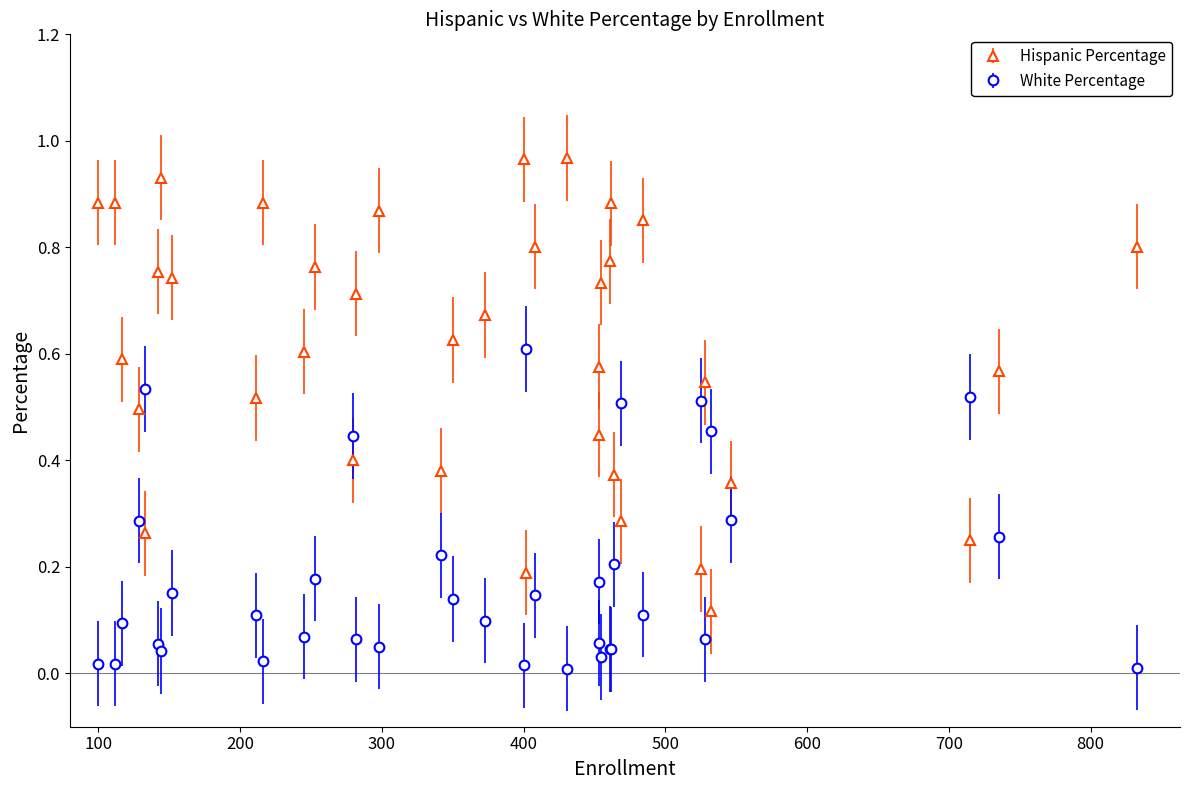

Which series changed the most between 152 and 833?

White Percentage